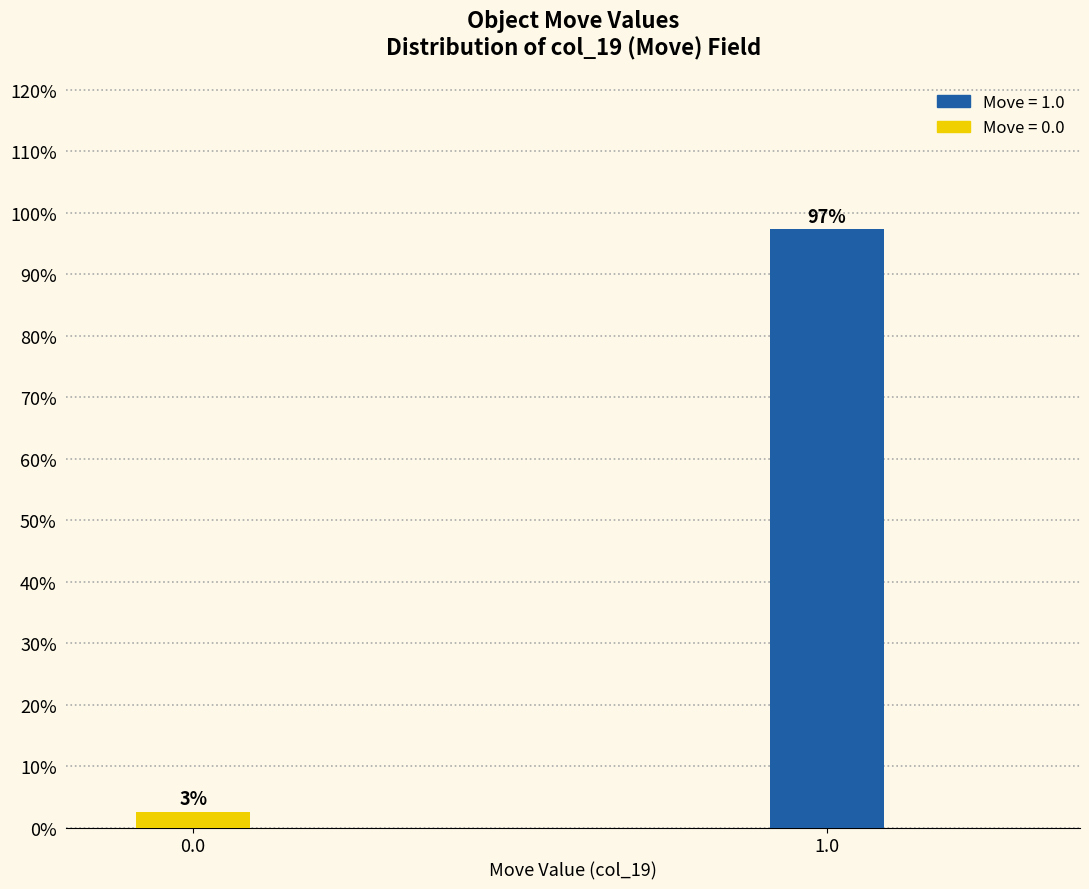

True or false: the data shows 137.3 at 1.0.

False